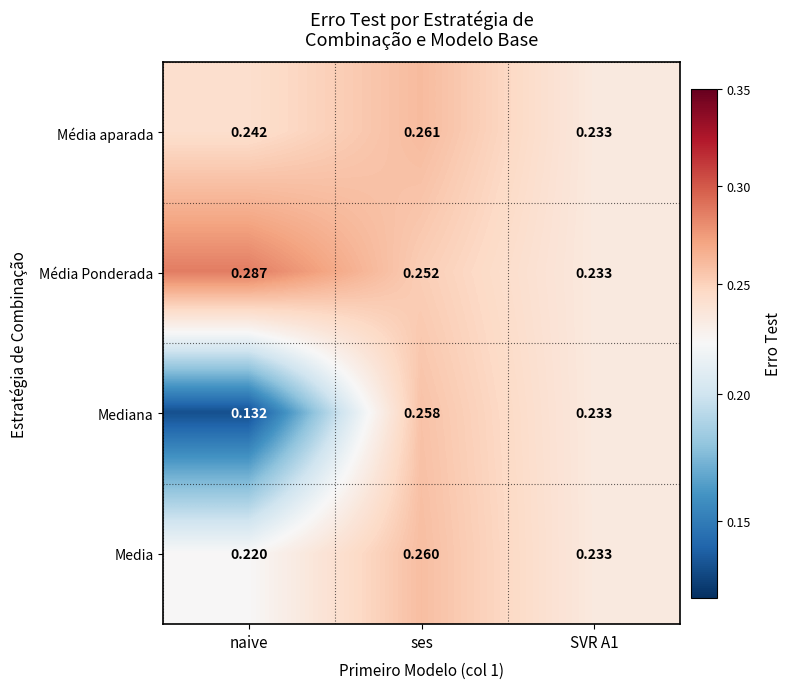

What is the total value across all series at naive?

0.9